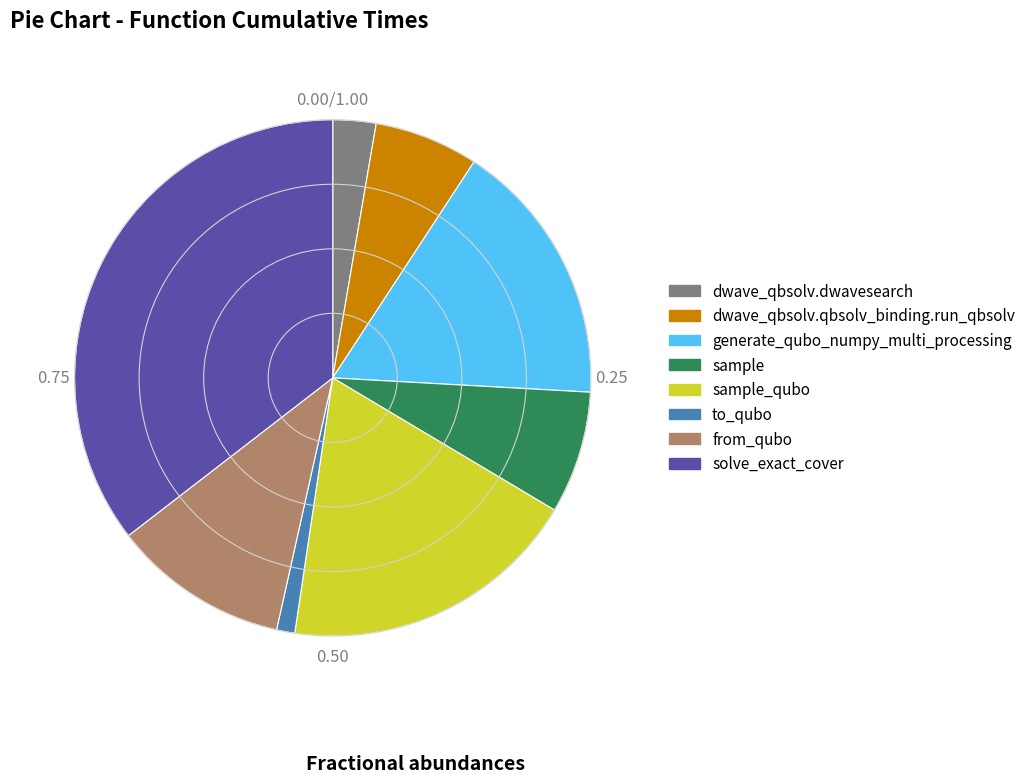

Is there any slice that represents more than half of the pie?

No